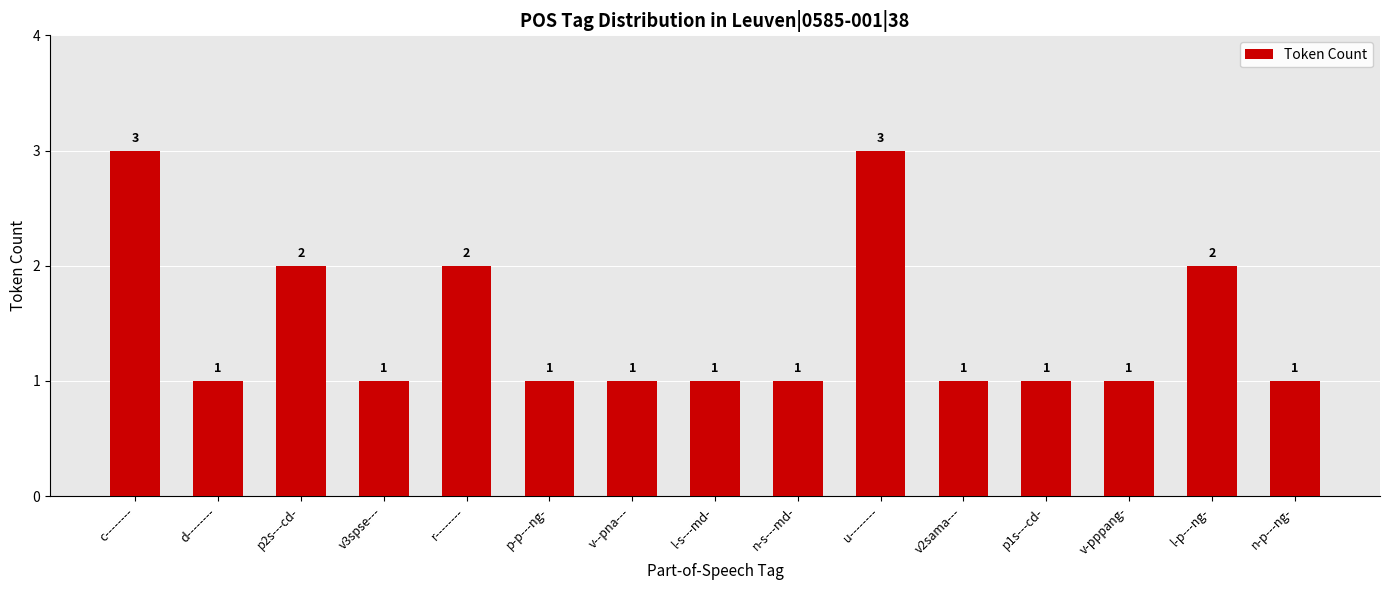

What is the sum of the values at n-s---md- and v--pna---?

2